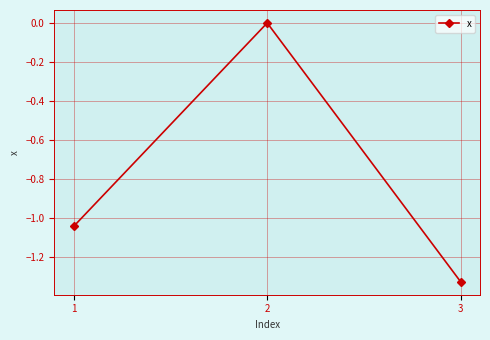

How many series are shown in this chart?

1